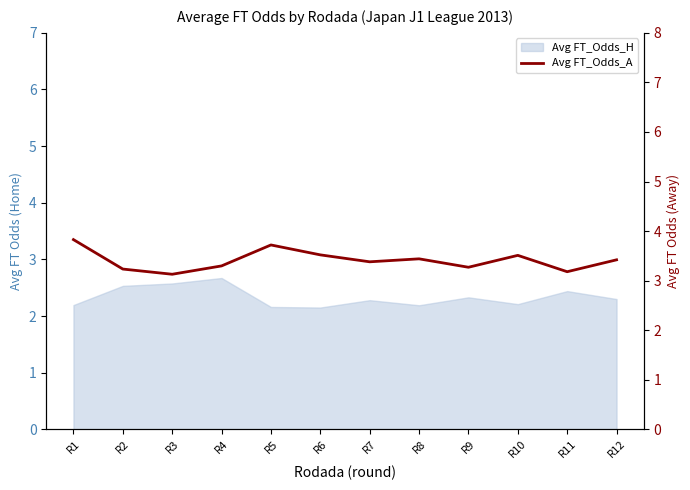

What is the maximum value shown in the chart?

3.8